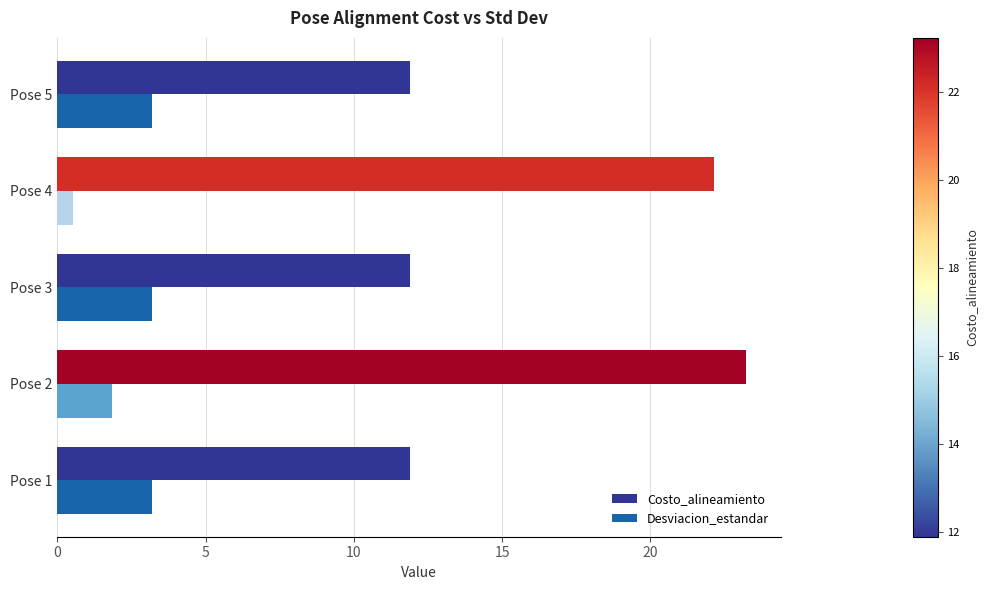

What is the maximum value shown in the chart?

23.2